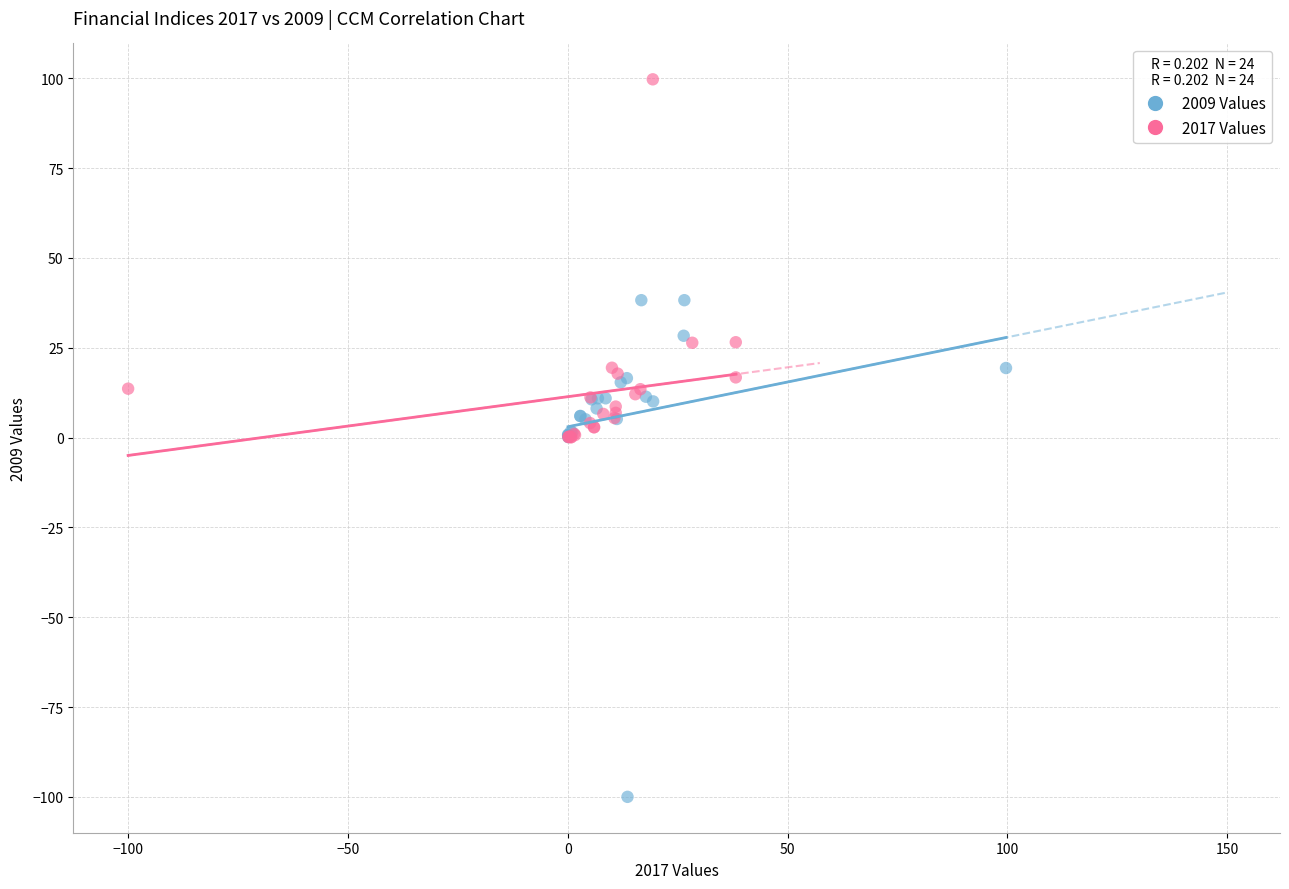

Which series has the widest spread of Y values?

2009 Values